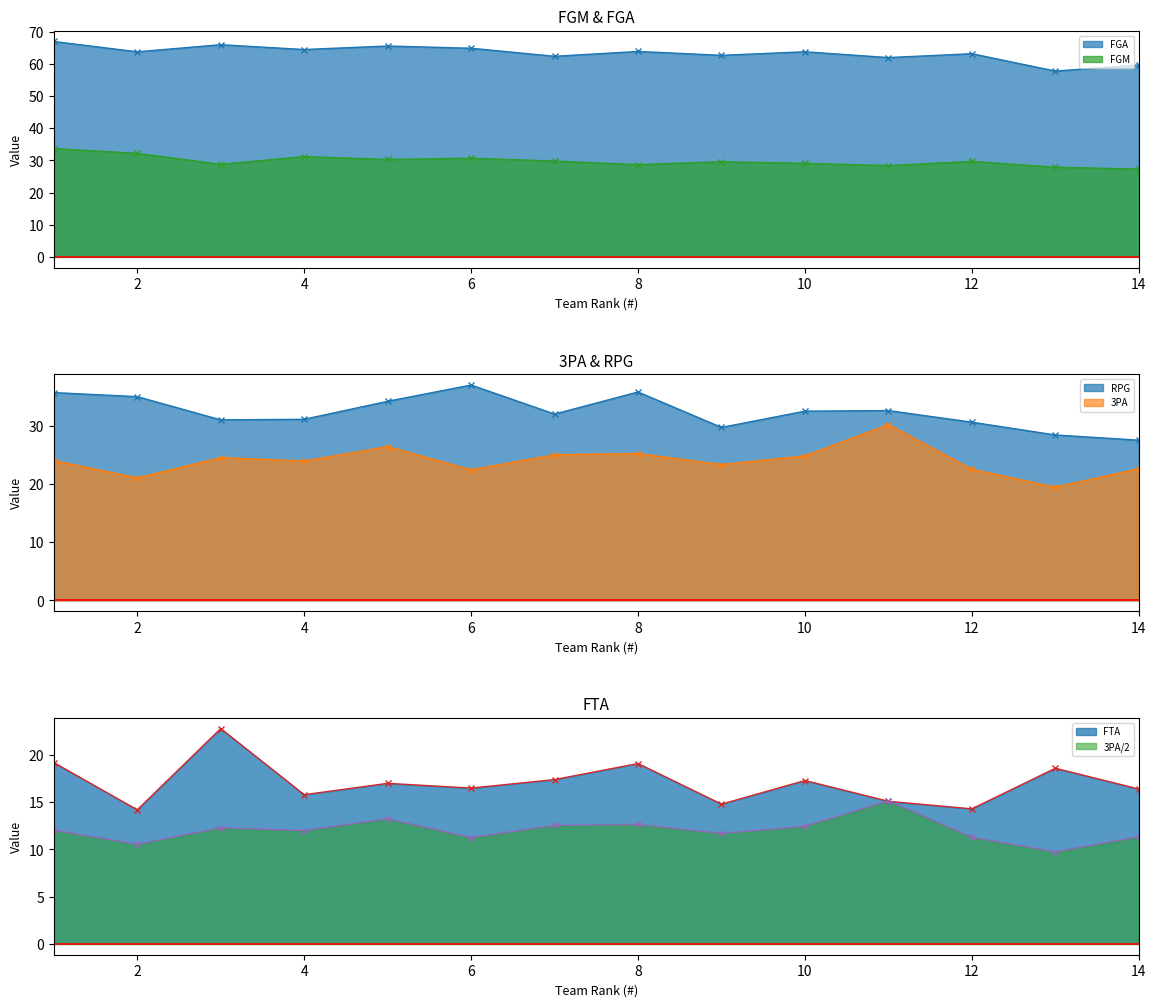

What is the value of the FGA point at the 12th from the left?

63.2